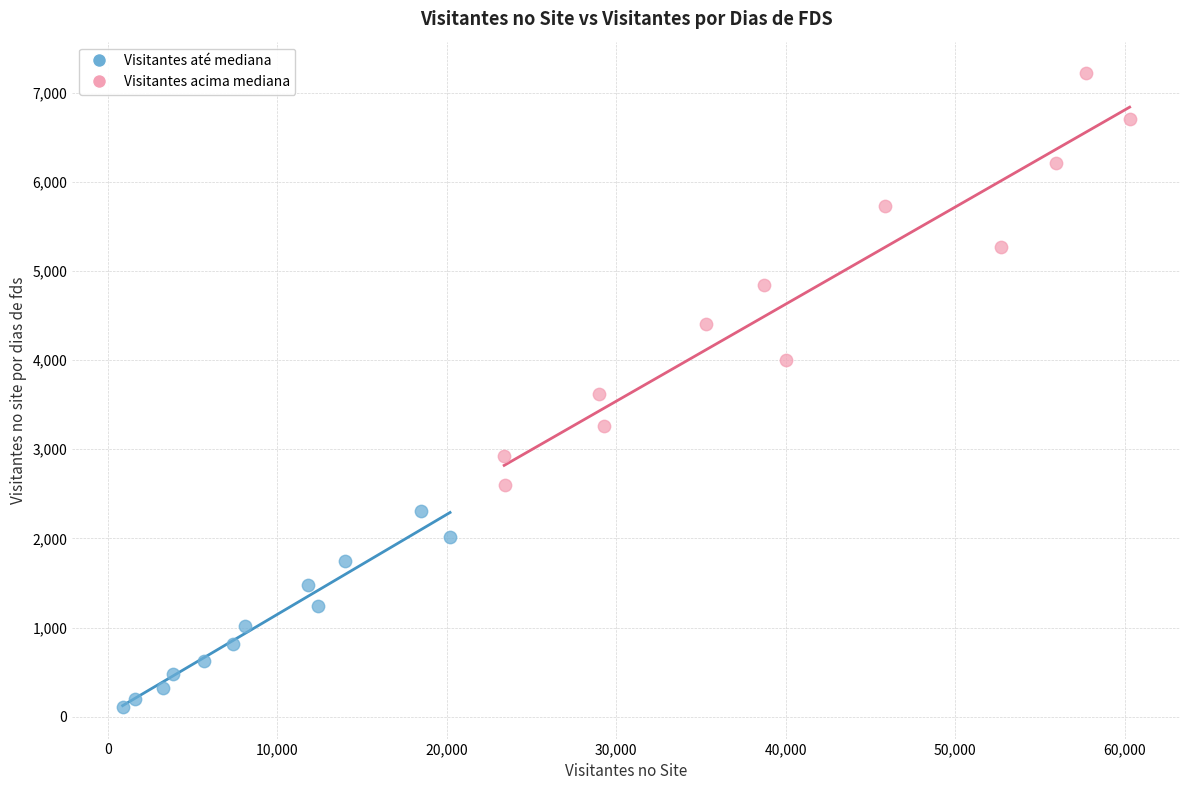

Which series reaches the minimum Y coordinate?

Visitantes até mediana